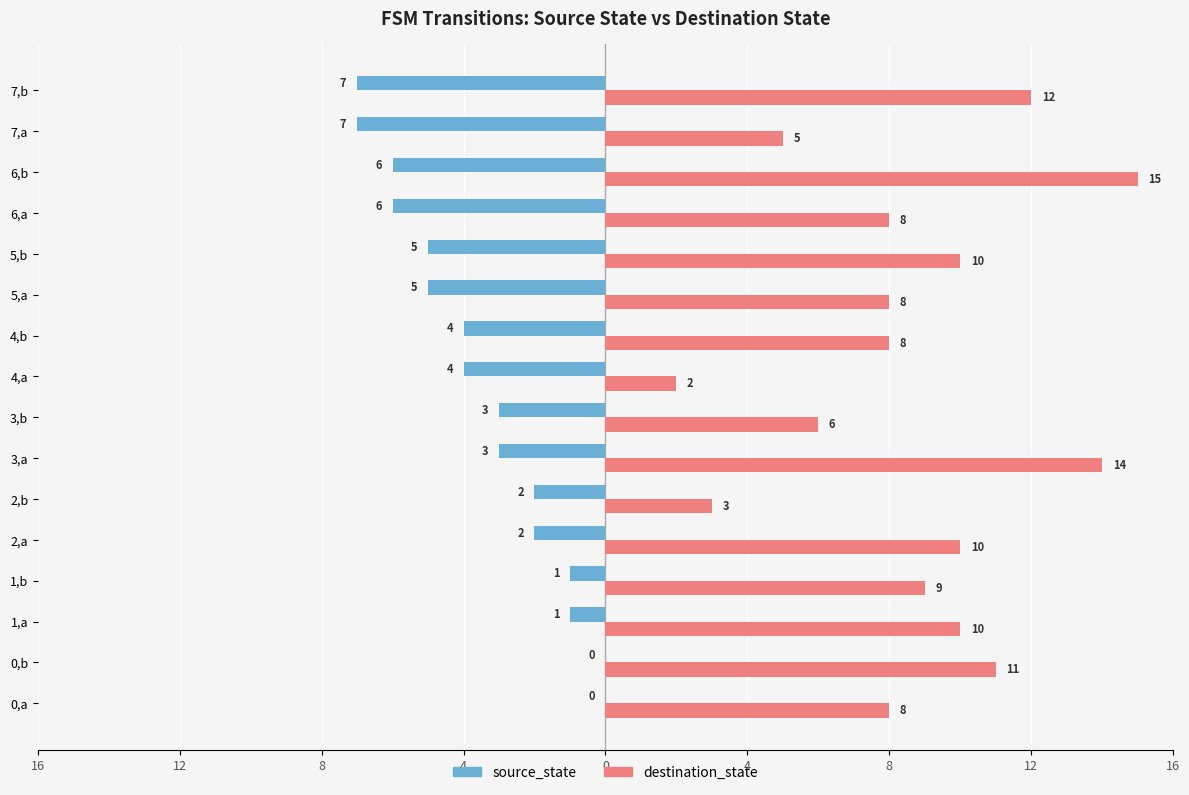

What are all the series names shown in the legend?

source_state, destination_state